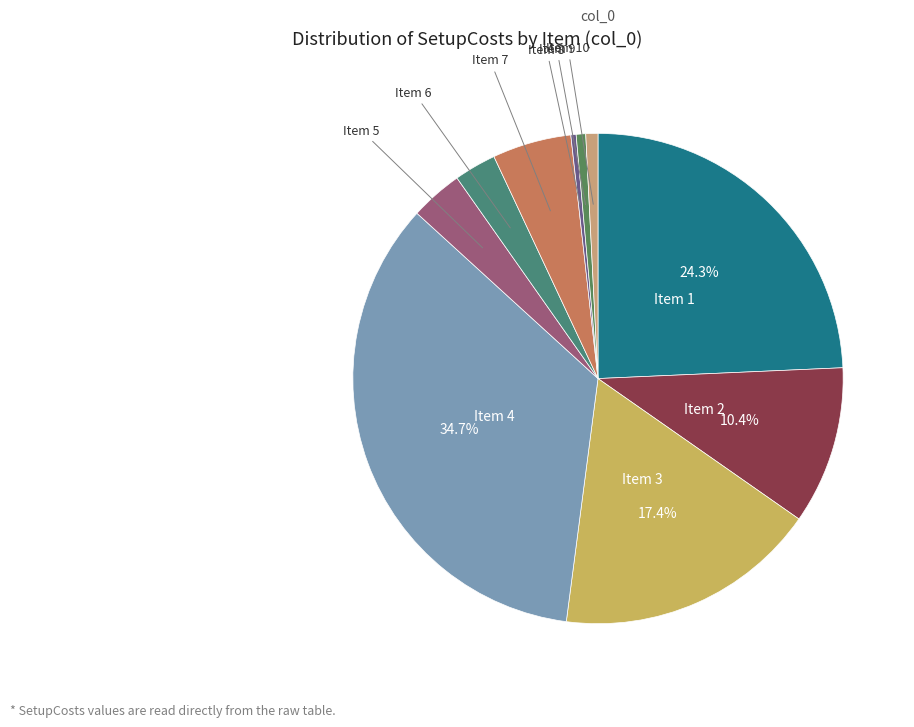

To the nearest percent, what is the average slice percentage?

10%